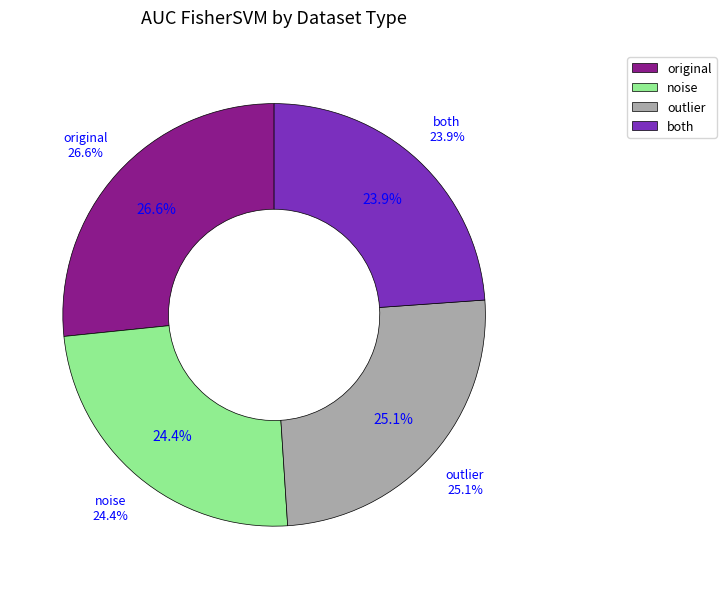

Rank the categories by value from highest to lowest.

original, outlier, noise, both